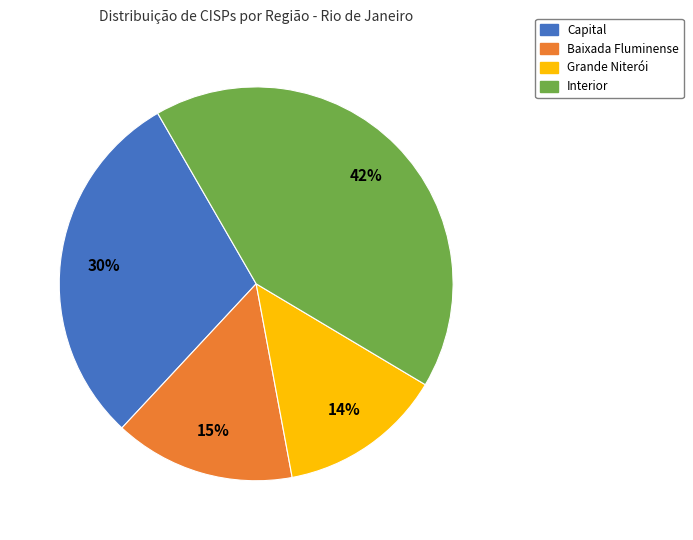

Which category has the smallest portion of the pie?

Grande Niterói